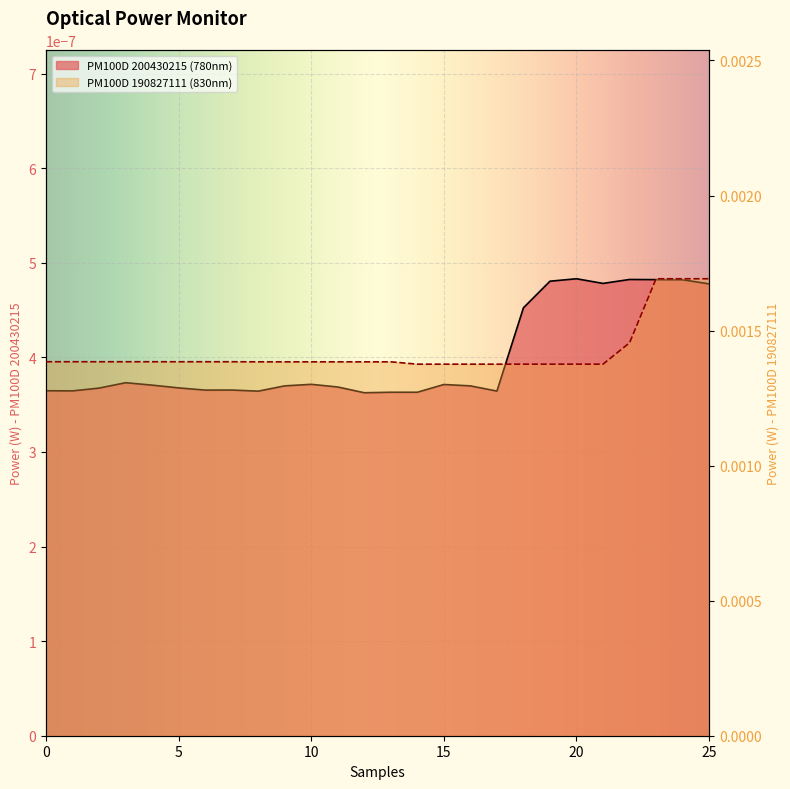

The chart shows a value of 0.0 at 18. True or false?

True